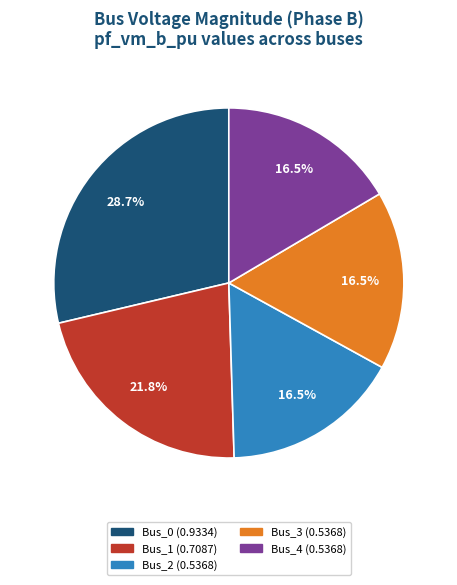

Combined, what portion of the pie is Bus_0 and Bus_1?

50.5%